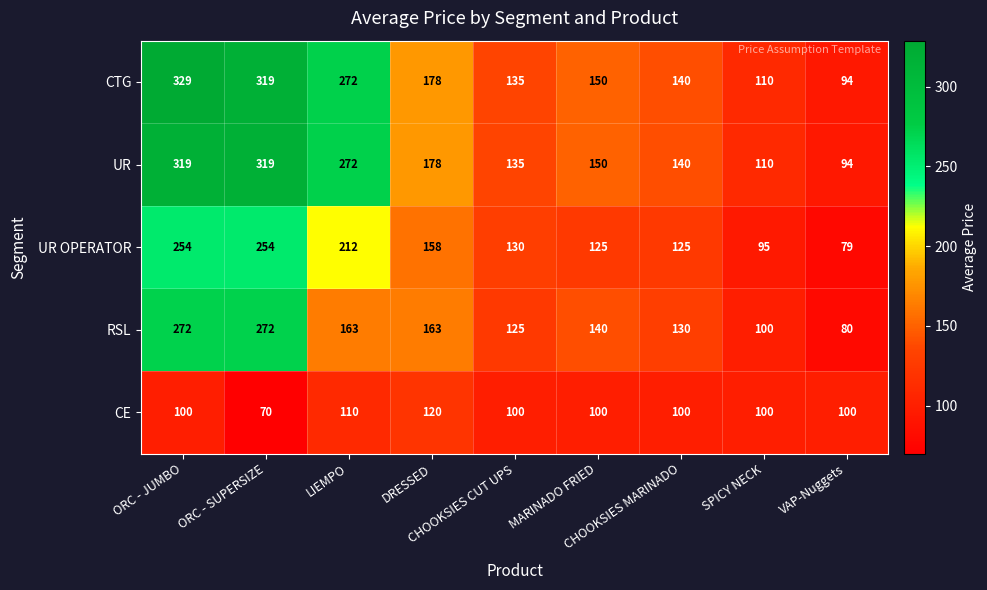

What is the maximum value for UR?

319